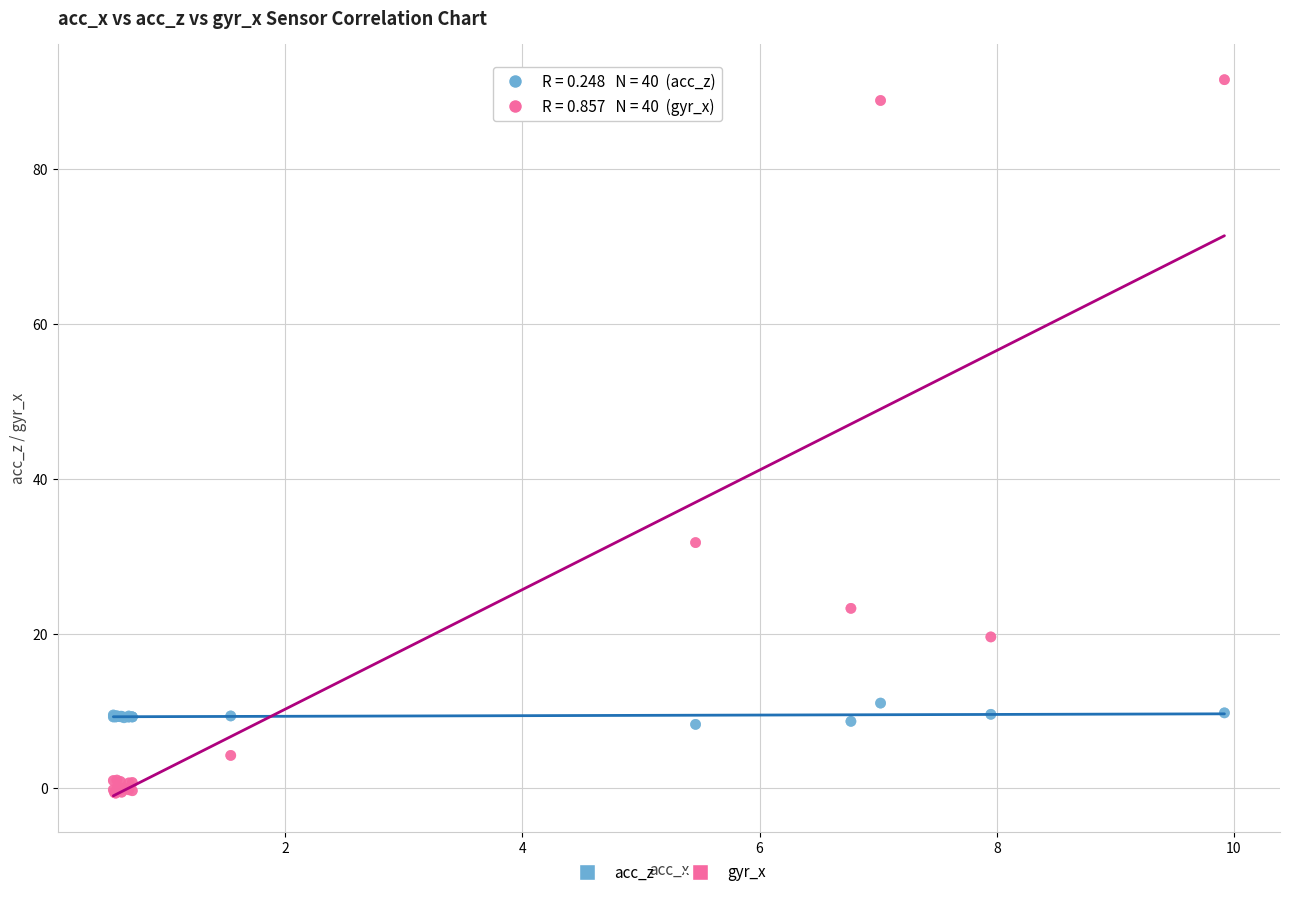

Which series contains the highest Y value?

gyr_x